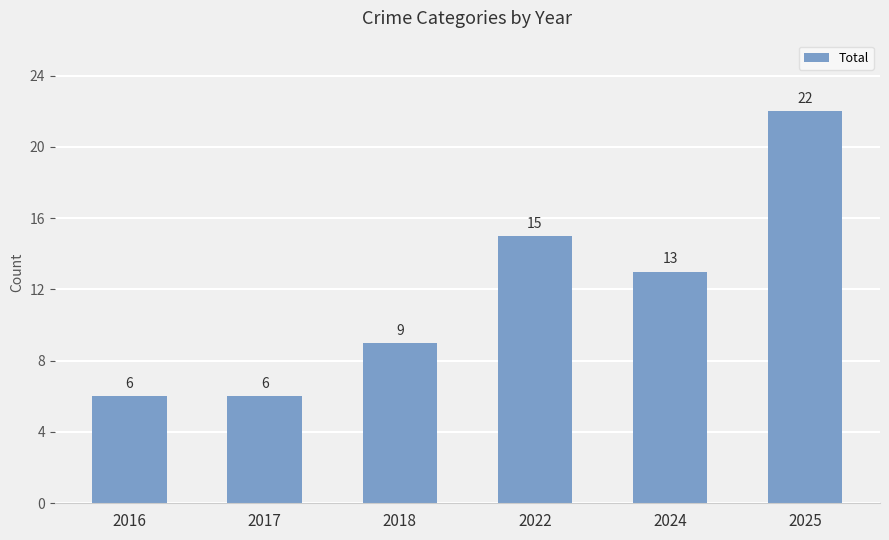

What is the difference between the values at 2024 and 2025?

9